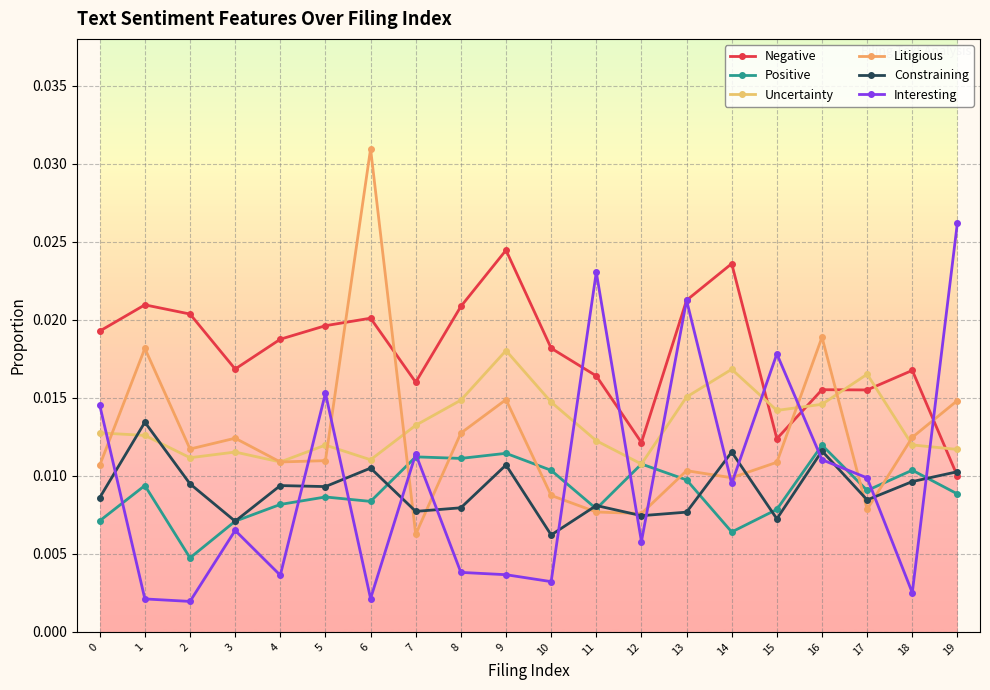

Is it true that Litigious equals 0.0 at 19?

False